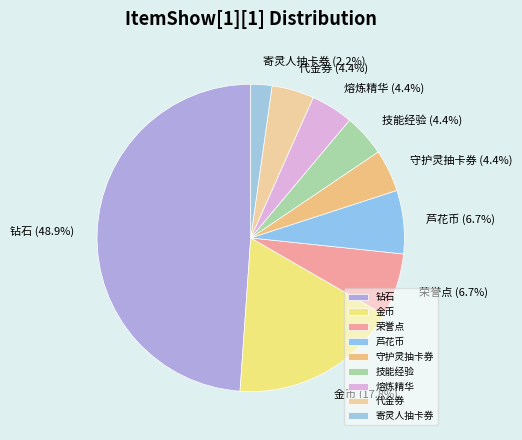

What is the smallest slice in the pie chart?

寄灵人抽卡券